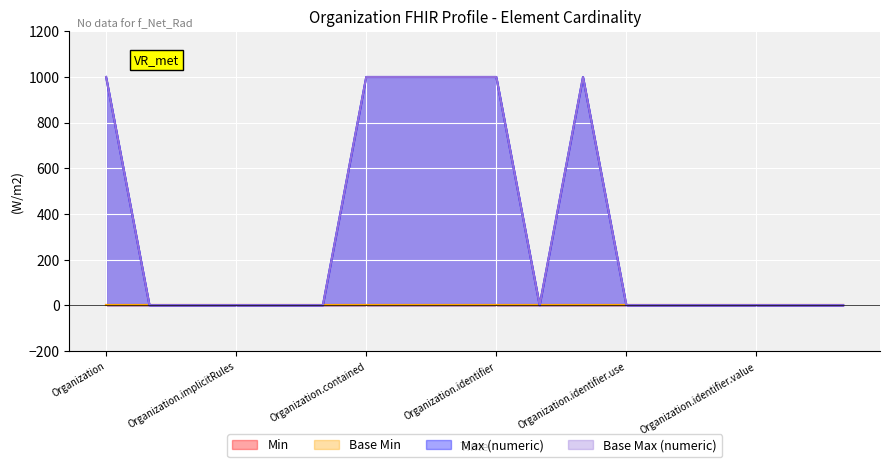

True or false: Base Max (numeric) and Max (numeric) cross at least once.

False